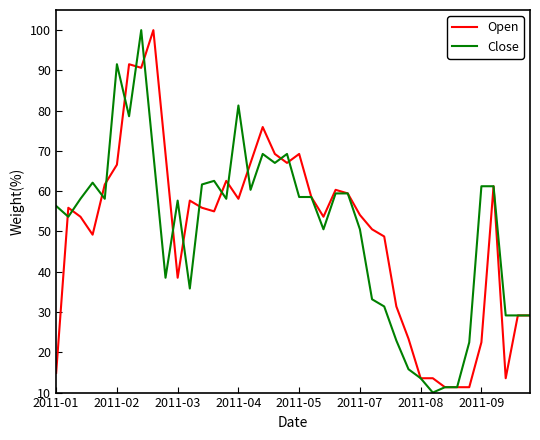

What is the lowest value of the Open series?

11.3